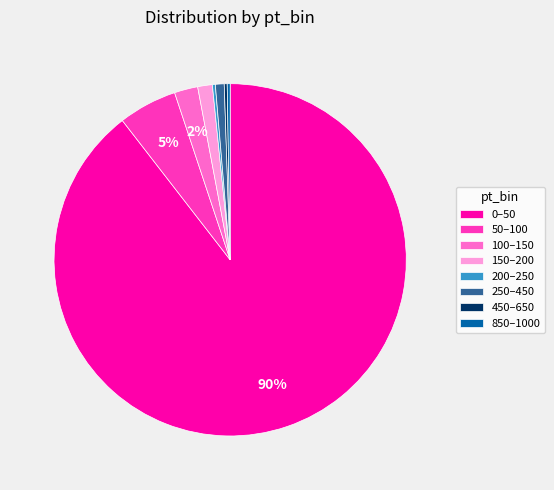

Do 150–200 and 50–100 together represent more than half of the pie?

No